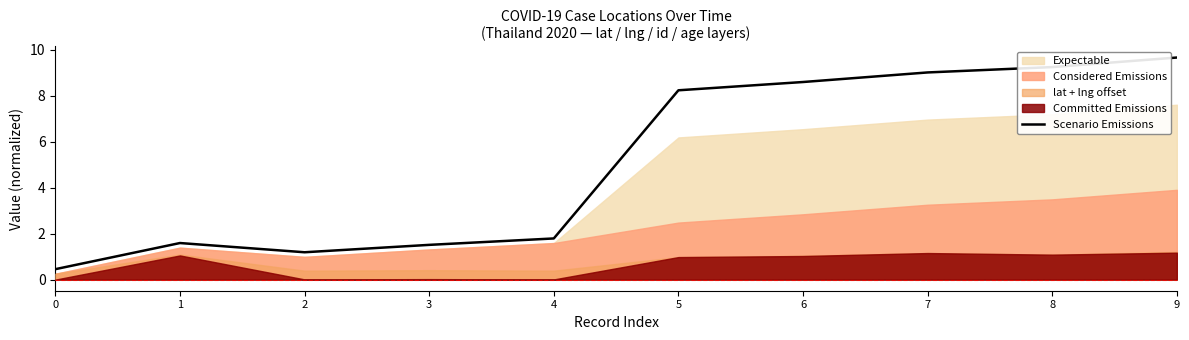

How many points are lower than both their immediate neighbors (excluding endpoints)?

1